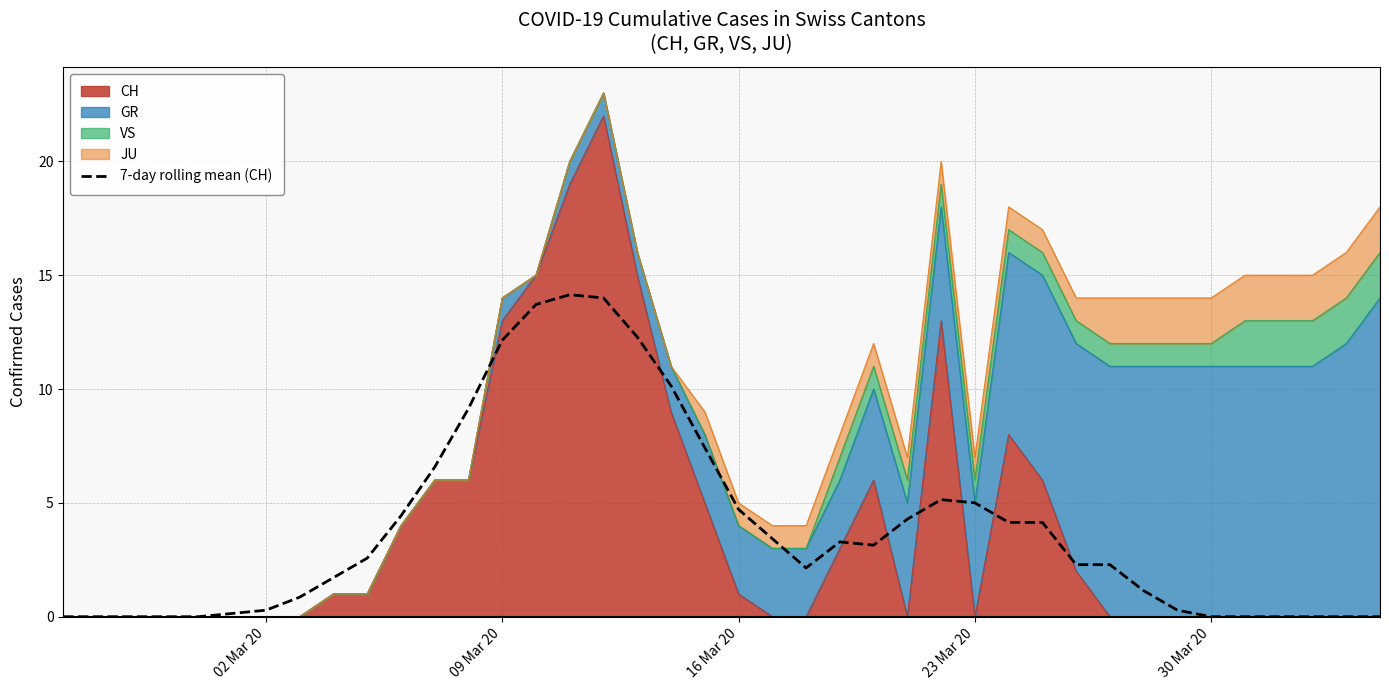

Reading right to left, what are all the values shown in this chart?

0.0	0.0	0.0	0.0	0.0	0.0	0.3	1.1	2.3	2.3	4.1	4.1	5.0	5.1	4.3	3.1	3.3	2.1	3.4	4.7	7.4	10.1	12.3	14.0	14.1	13.7	12.1	9.1	6.6	4.4	2.6	1.7	0.9	0.3	0.1	0.0	0.0	0.0	0.0	0.0